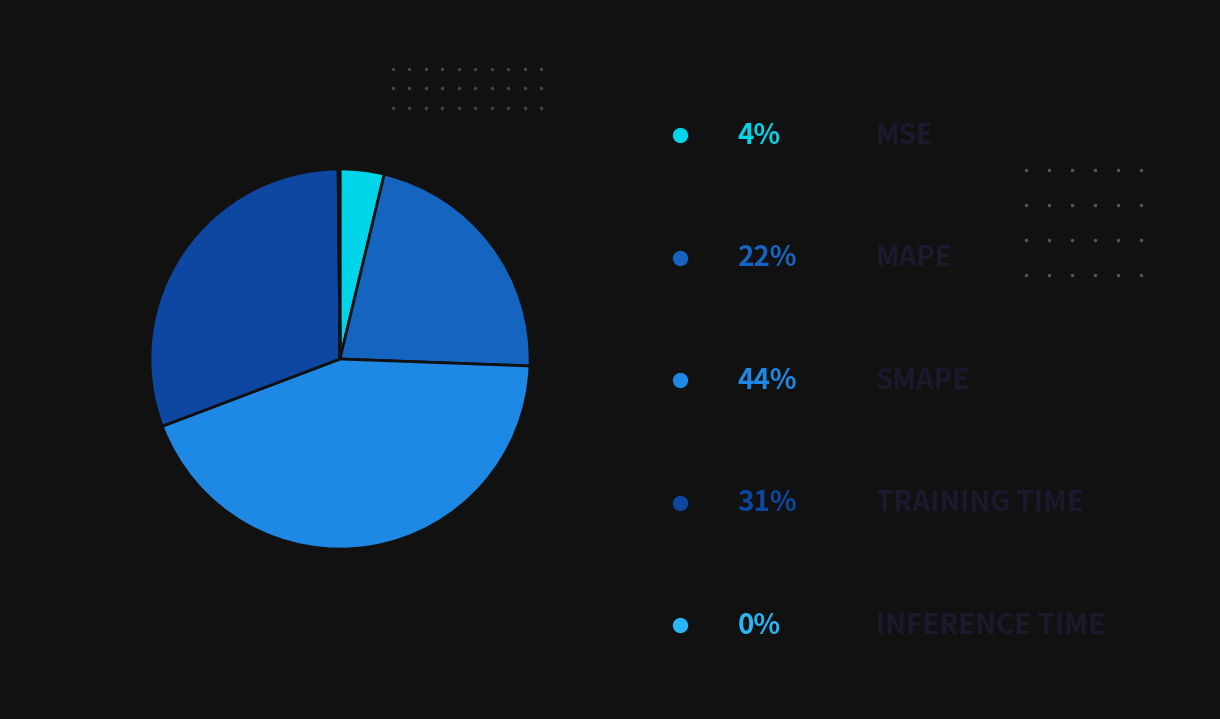

Is there a majority slice in this chart?

No